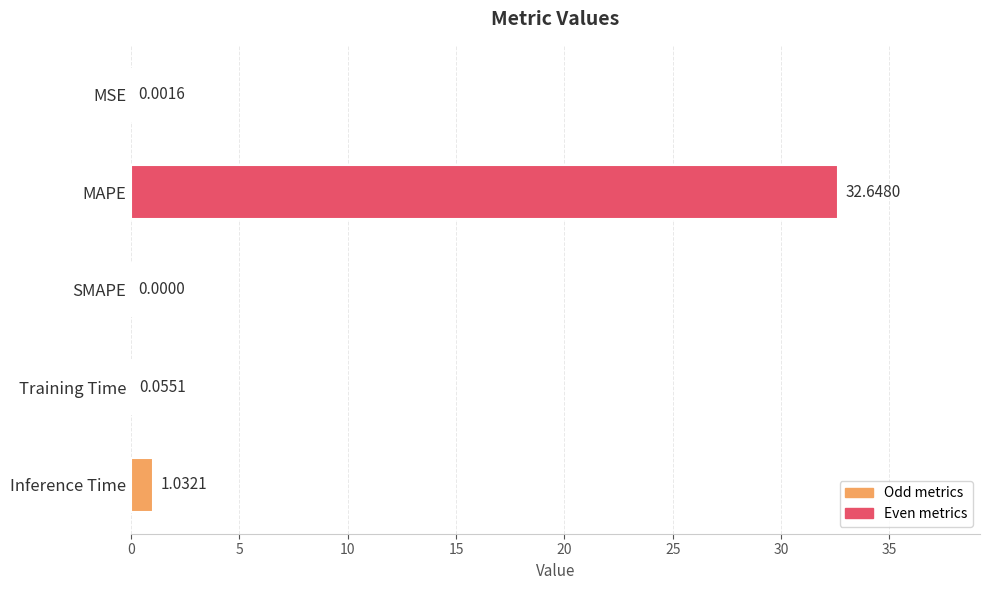

At which category does the chart reach its peak across all series?

MAPE